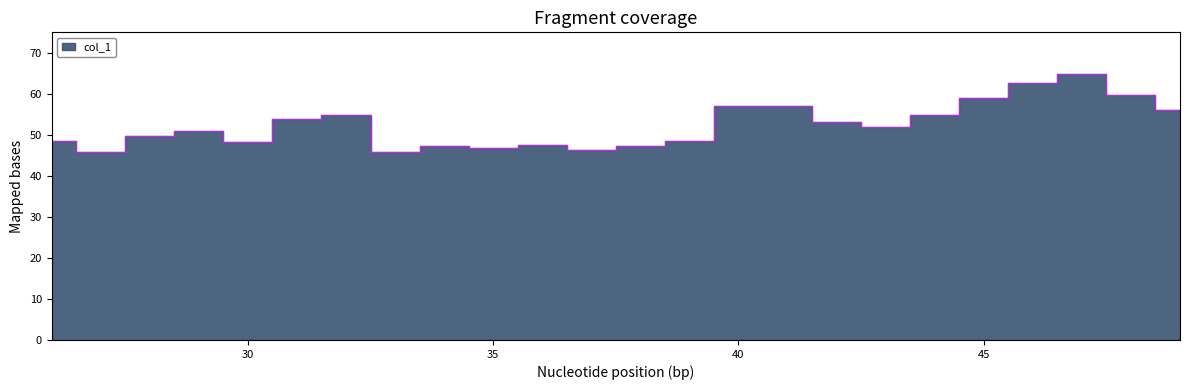

What is the difference between the maximum and minimum values?

19.0